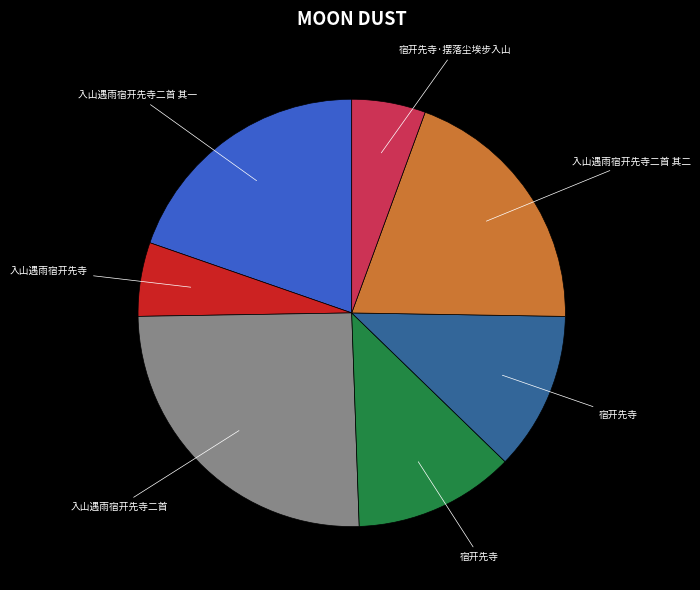

Does any single category account for the majority?

No